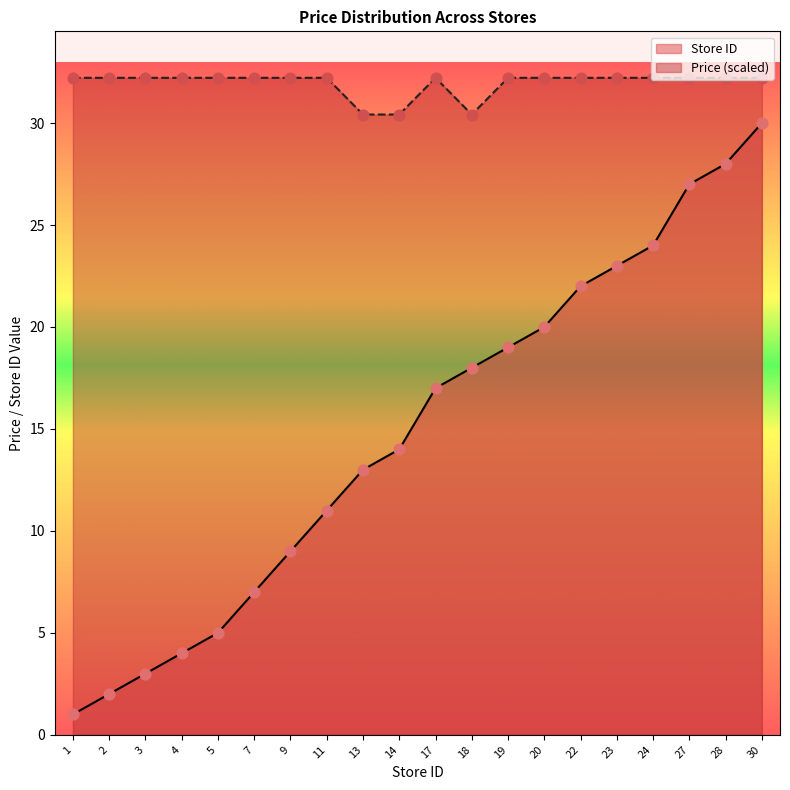

What is the total value across all series at 4?

36.2